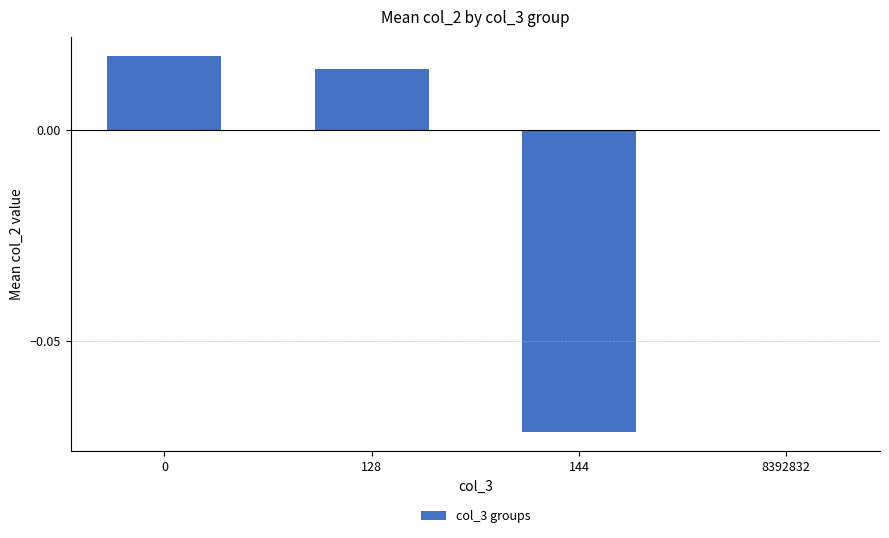

At which label is the value closest to 0?

8392832